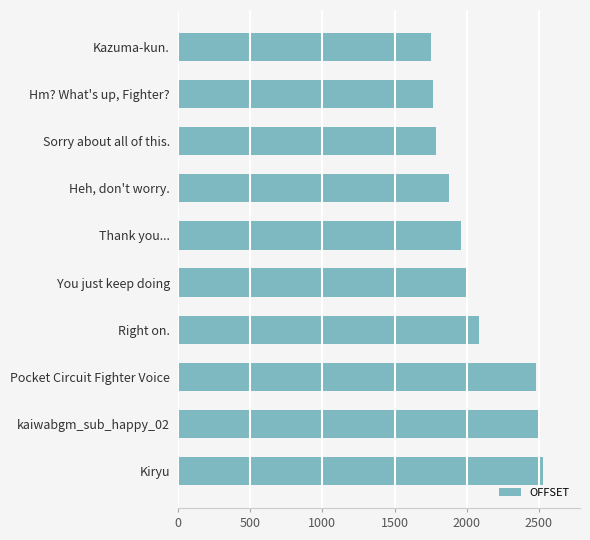

Approximately how many times larger is the value at Kiryu compared to Hm? What's up, Fighter??

1.4